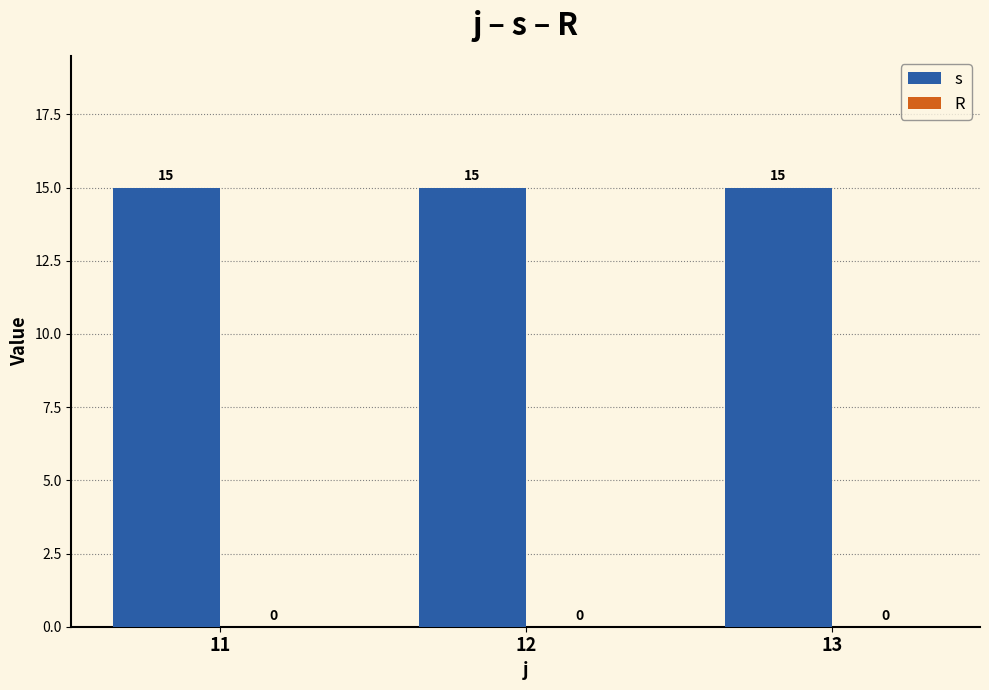

Which has a higher value, 13 or 11?

13